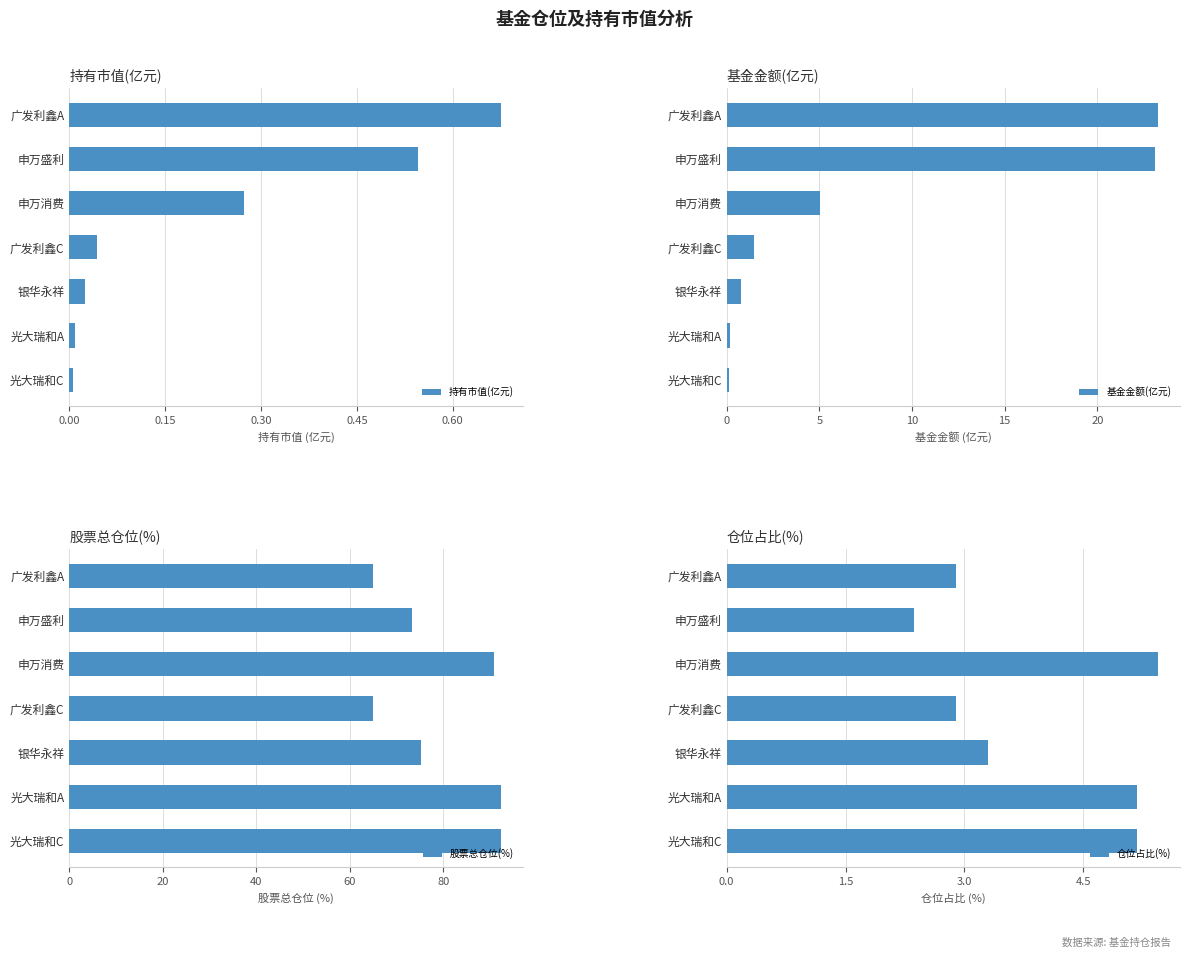

At which label does 仓位占比(%) reach its peak?

申万消费